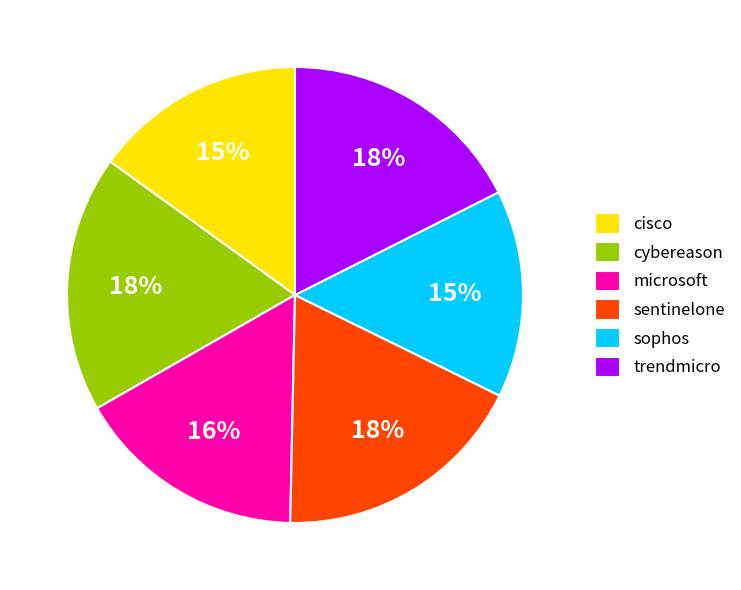

Is the sum of sophos and cisco greater than half?

No